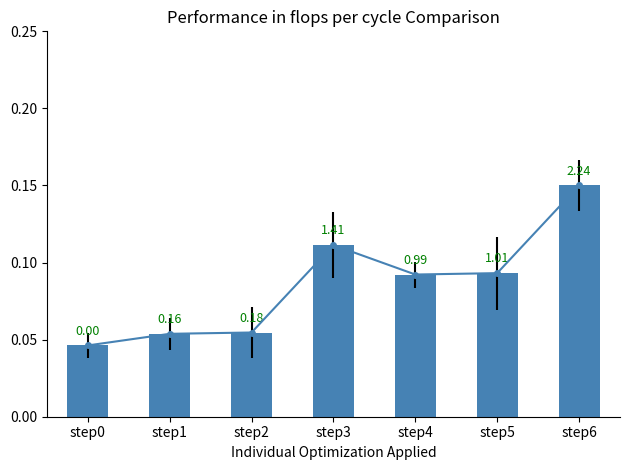

At which label does mean reach its minimum?

step0